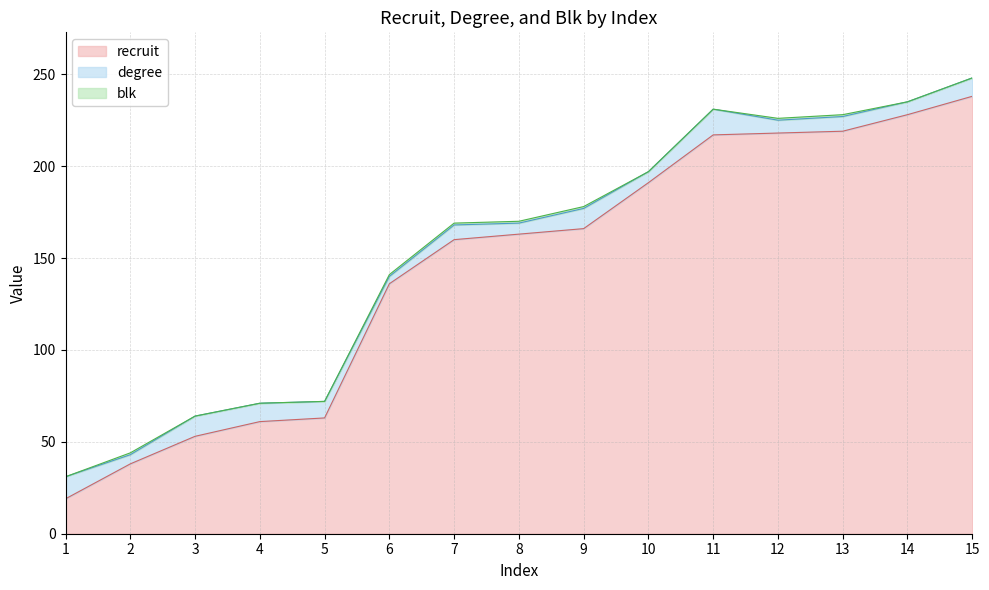

Rank the series by their maximum value, from lowest to highest.

blk, degree, recruit